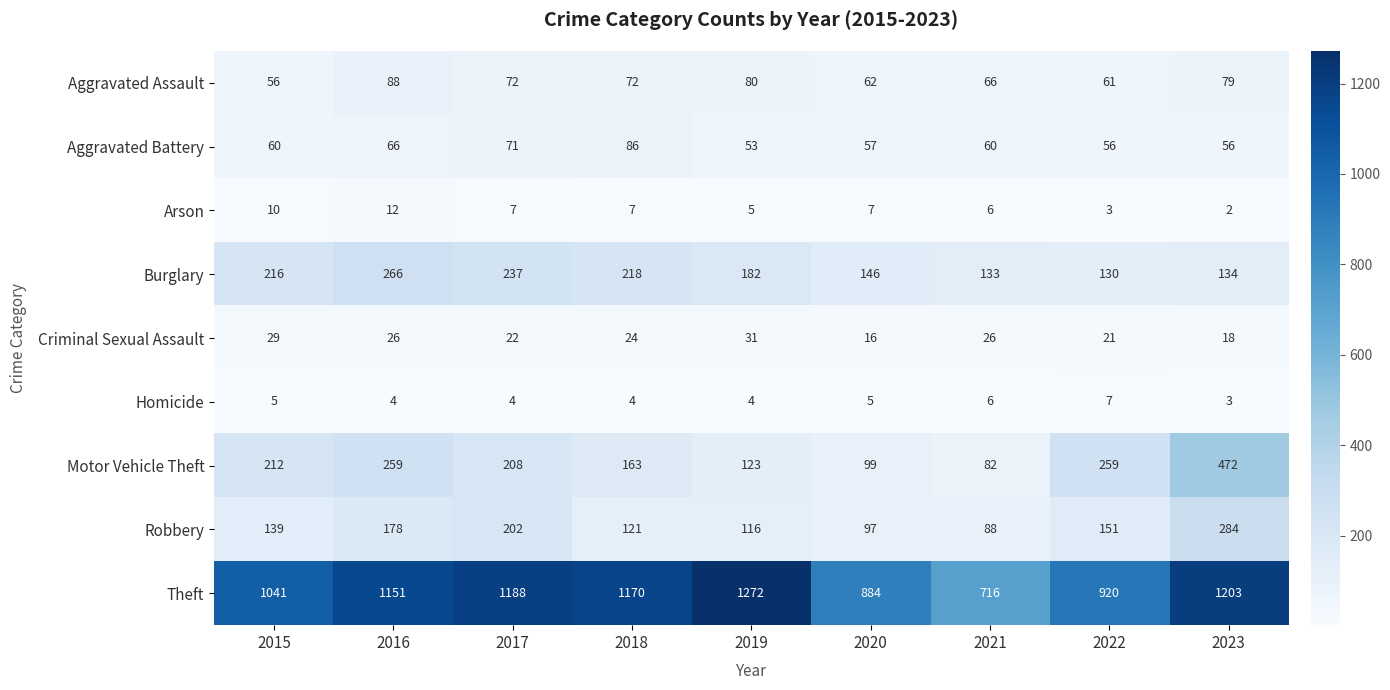

What is the total value across all series at 2016?

2050